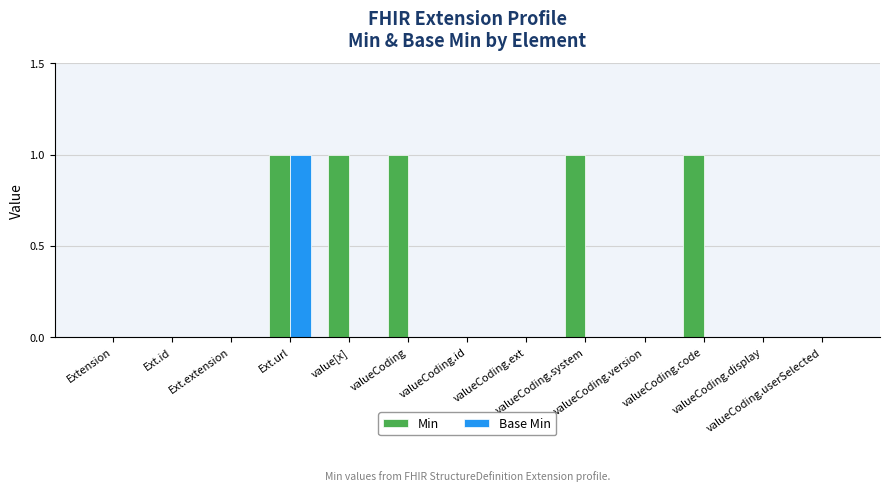

Which series has the largest total across all categories?

Min